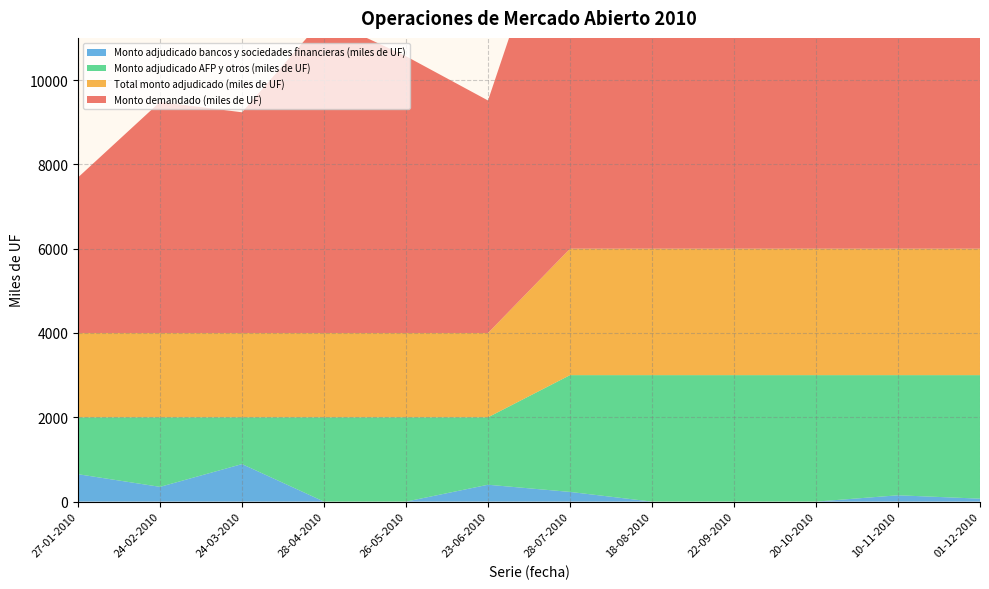

Reading right to left, extract all data points from this chart.

Monto demandado (miles de UF): 01-12-2010=8560	10-11-2010=8110	20-10-2010=6695	22-09-2010=6245	18-08-2010=9465	28-07-2010=9300	23-06-2010=5515	26-05-2010=6565	28-04-2010=7470	24-03-2010=5235	24-02-2010=5480	27-01-2010=3690
Total monto adjudicado (miles de UF): 01-12-2010=3000	10-11-2010=3000	20-10-2010=3000	22-09-2010=3000	18-08-2010=3000	28-07-2010=3000	23-06-2010=2000	26-05-2010=2000	28-04-2010=2000	24-03-2010=2000	24-02-2010=2000	27-01-2010=2000
Monto adjudicado AFP y otros (miles de UF): 01-12-2010=2930	10-11-2010=2850	20-10-2010=3000	22-09-2010=3000	18-08-2010=3000	28-07-2010=2770	23-06-2010=1600	26-05-2010=2000	28-04-2010=2000	24-03-2010=1110	24-02-2010=1650	27-01-2010=1350
Monto adjudicado bancos y sociedades financieras (miles de UF): 01-12-2010=70	10-11-2010=150	20-10-2010=0	22-09-2010=0	18-08-2010=0	28-07-2010=230	23-06-2010=400	26-05-2010=0	28-04-2010=0	24-03-2010=890	24-02-2010=350	27-01-2010=650